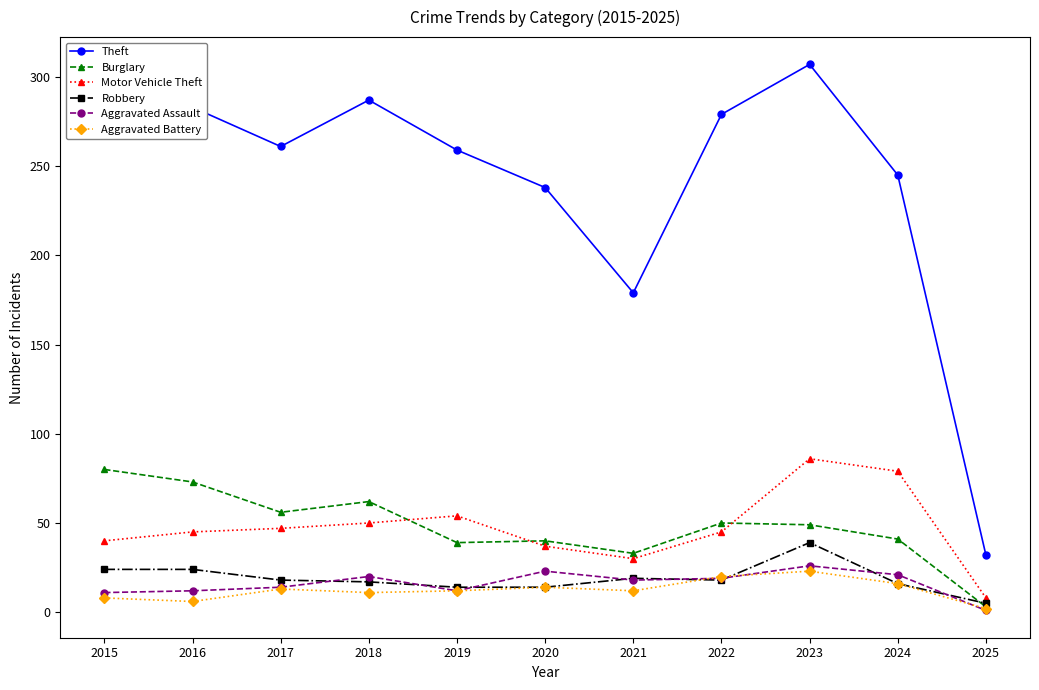

Which series has the largest total across all categories?

Theft